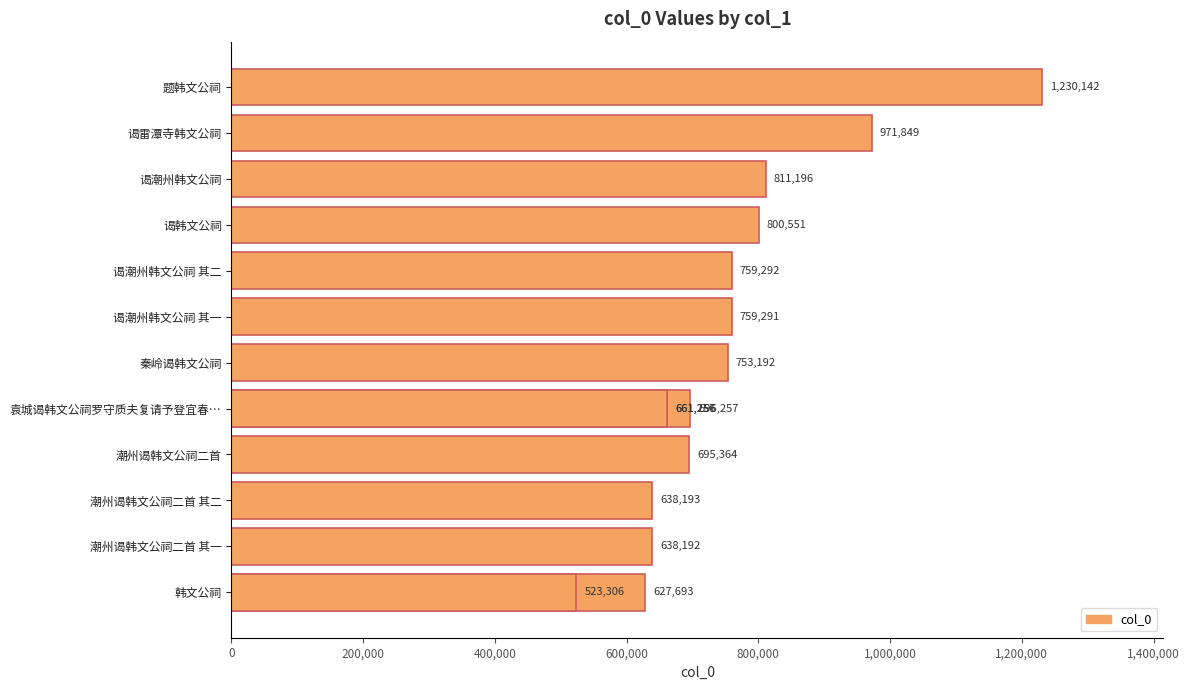

What is the difference between the second highest and minimum values?

448543